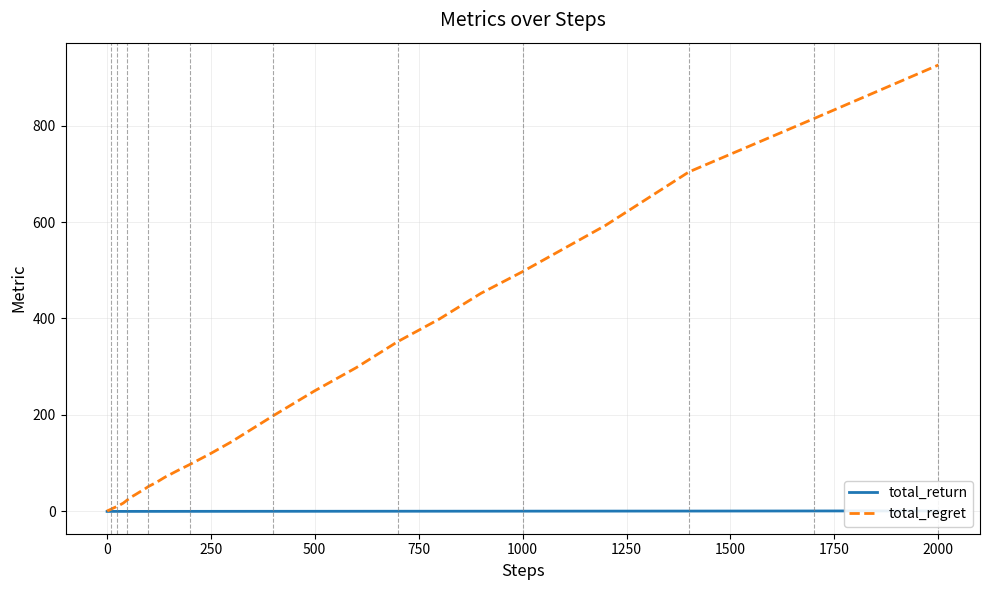

What is the difference between the maximum and minimum values in the total_return series?

1.1